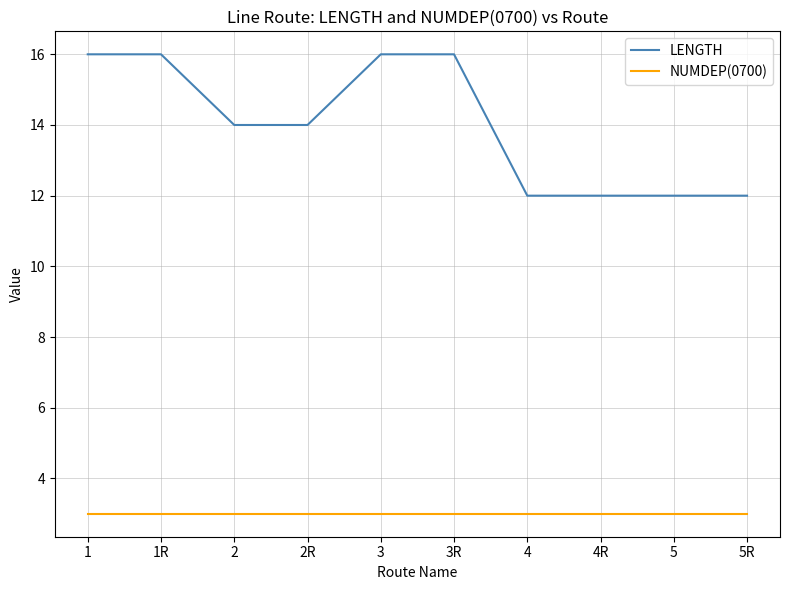

True or false: NUMDEP(0700) and LENGTH cross at least once.

False